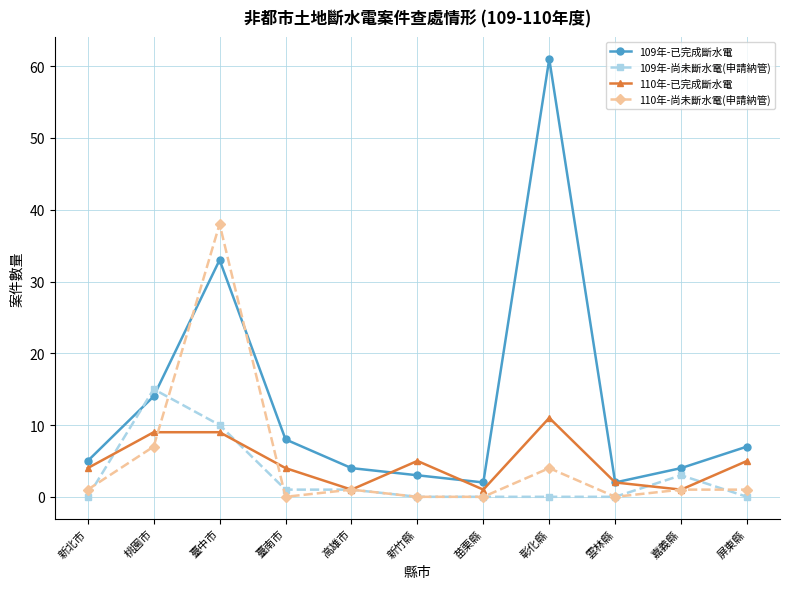

The value of 110年-尚未斷水電(申請納管) at 桃園市 is 10. True or false?

False